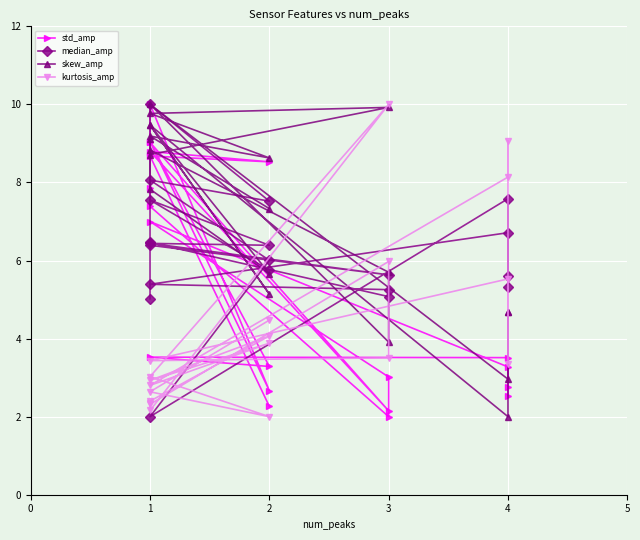

In kurtosis_amp, how many points are lower than both neighbors (excluding endpoints)?

7